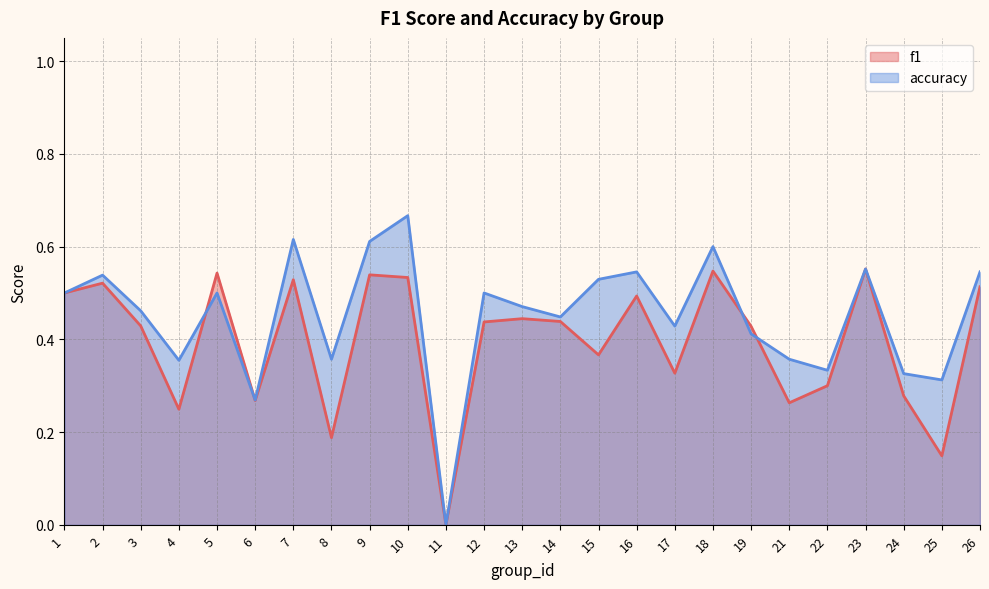

Rank the series by their maximum value, from lowest to highest.

f1, accuracy